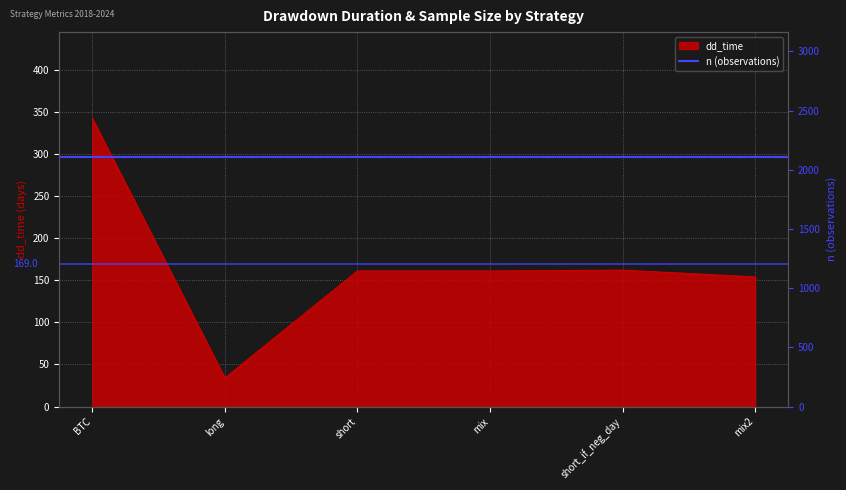

What is the sum of the values at mix and short?

322